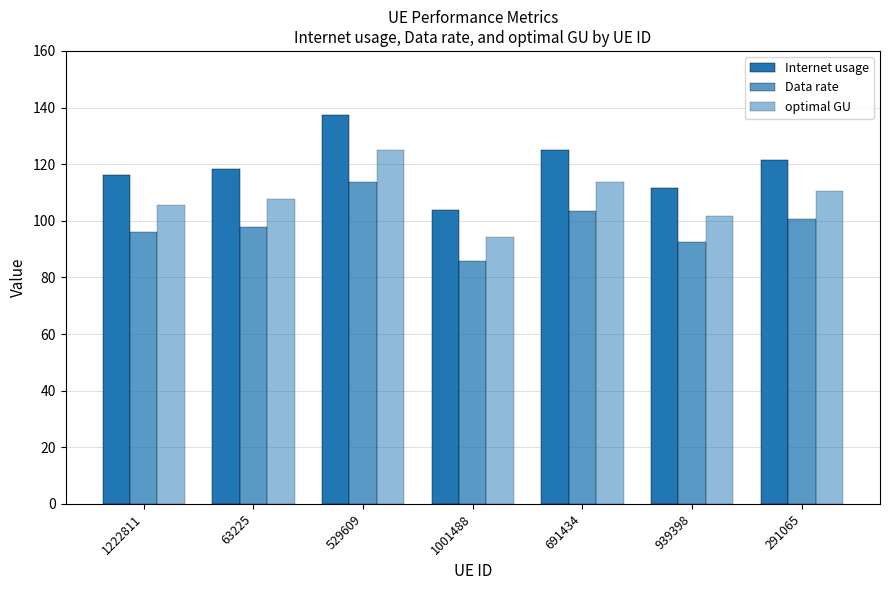

How many data points in optimal GU are above 107?

4